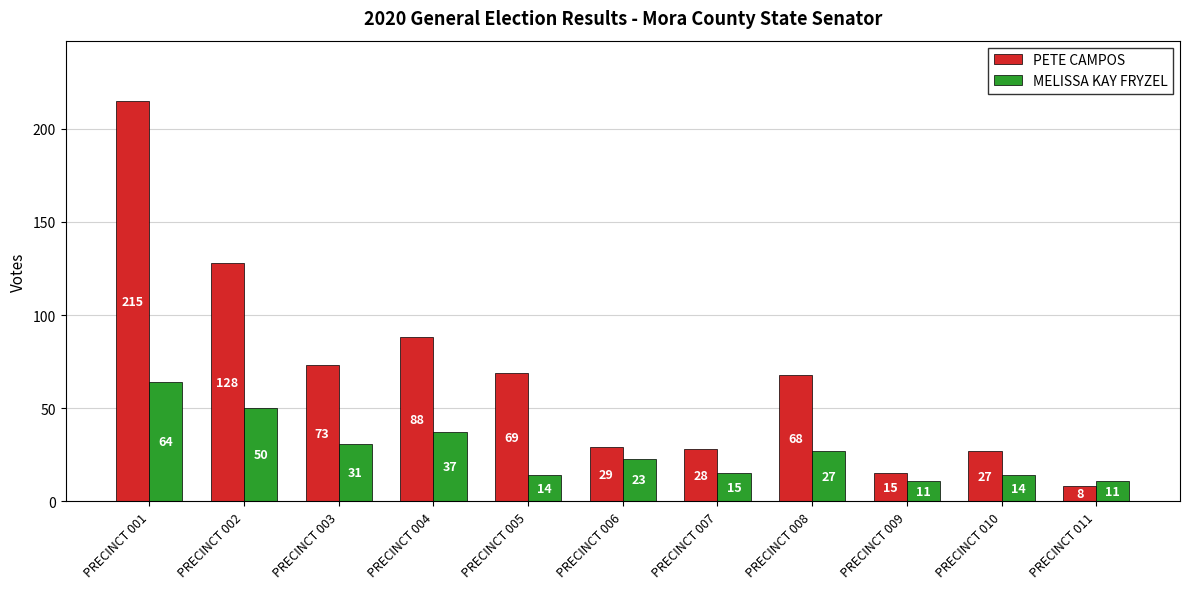

How many bars are there in total?

22